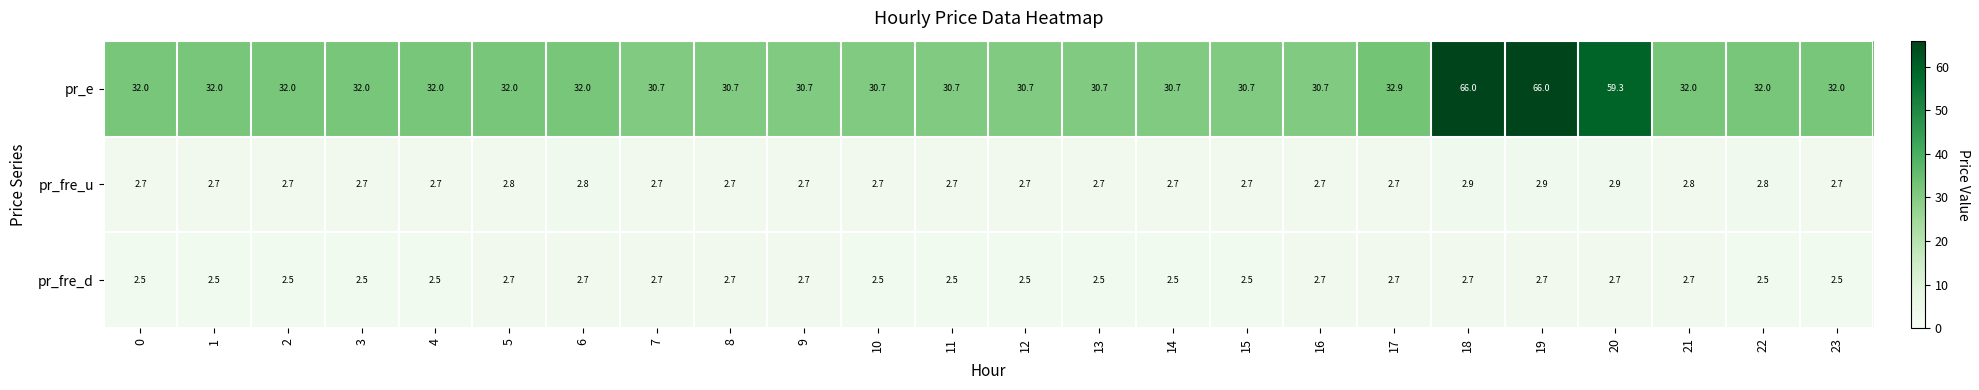

What is the maximum value for pr_e?

66.0